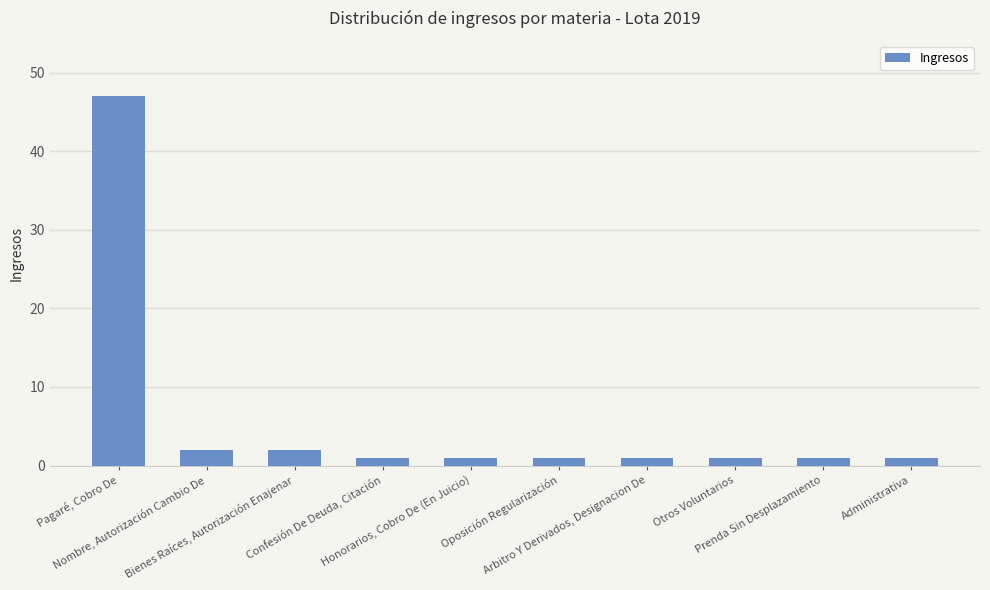

What is the difference between the maximum and minimum values?

46